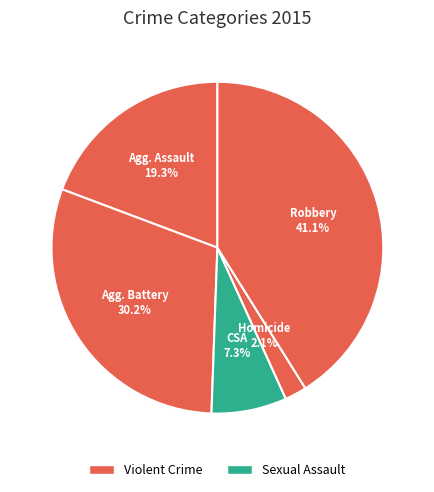

How many slices are in this pie chart?

5